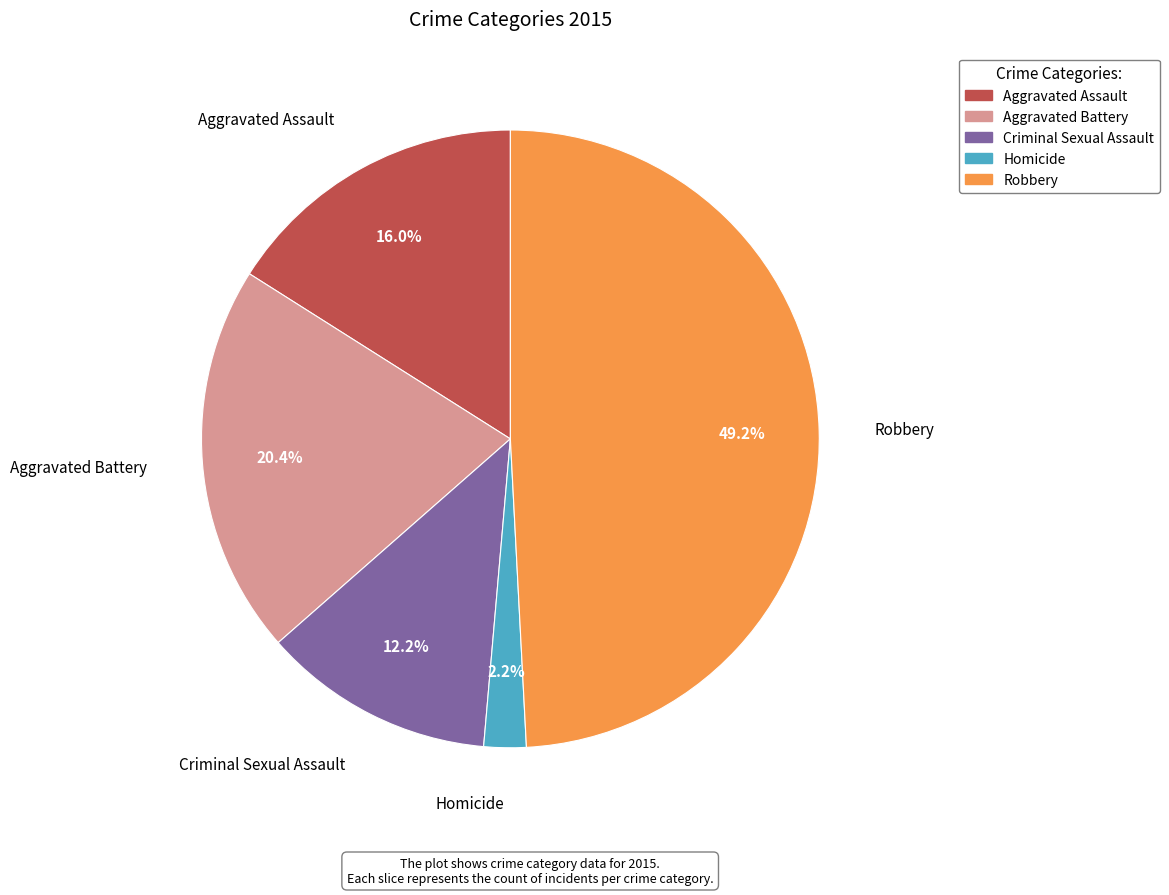

Count the number of slices in the pie.

5